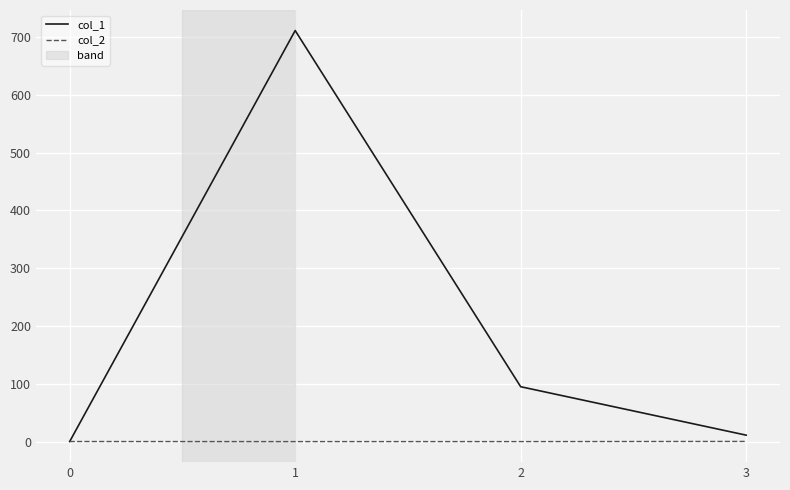

True or false: col_2 has a value of 0.0 at 0.

True